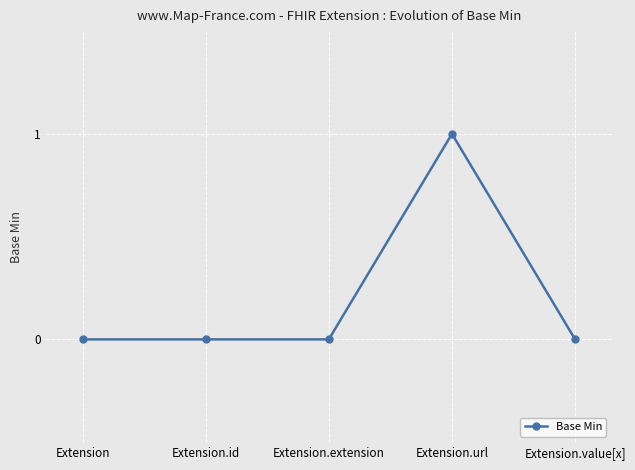

Count the values in the range 0 to 1.

5